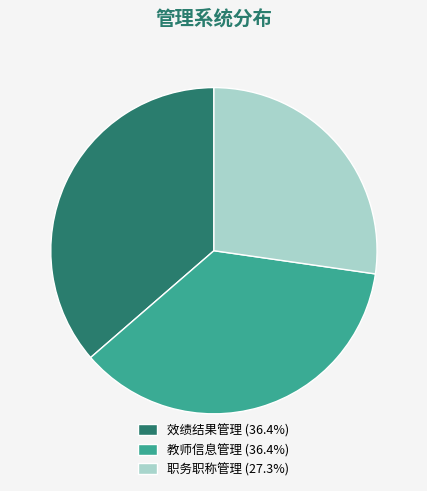

Which slice is the smallest?

职务职称管理